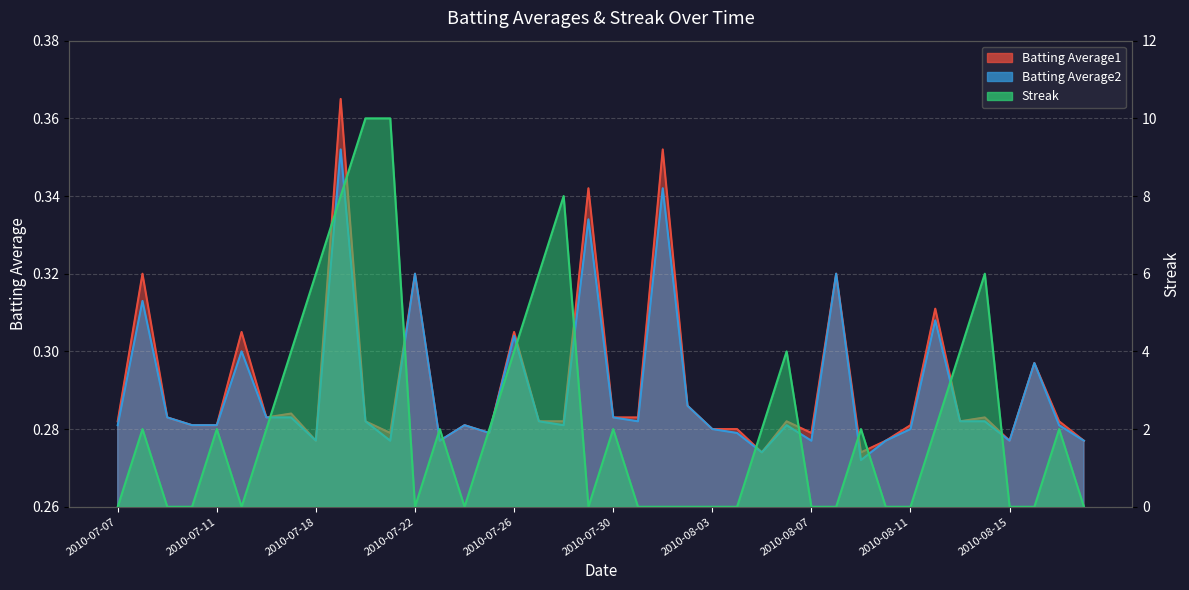

Reading left to right, extract all data points from this chart.

Batting Average1: 0.3	0.3	0.3	0.3	0.3	0.3	0.3	0.3	0.3	0.4	0.3	0.3	0.3	0.3	0.3	0.3	0.3	0.3	0.3	0.3	0.3	0.3	0.4	0.3	0.3	0.3	0.3	0.3	0.3	0.3	0.3	0.3	0.3	0.3	0.3	0.3	0.3	0.3	0.3	0.3
Batting Average2: 0.3	0.3	0.3	0.3	0.3	0.3	0.3	0.3	0.3	0.4	0.3	0.3	0.3	0.3	0.3	0.3	0.3	0.3	0.3	0.3	0.3	0.3	0.3	0.3	0.3	0.3	0.3	0.3	0.3	0.3	0.3	0.3	0.3	0.3	0.3	0.3	0.3	0.3	0.3	0.3
Streak: 0.0	2.0	0.0	0.0	2.0	0.0	2.0	4.0	6.0	8.0	10.0	10.0	0.0	2.0	0.0	2.0	4.0	6.0	8.0	0.0	2.0	0.0	0.0	0.0	0.0	0.0	2.0	4.0	0.0	0.0	2.0	0.0	0.0	2.0	4.0	6.0	0.0	0.0	2.0	0.0